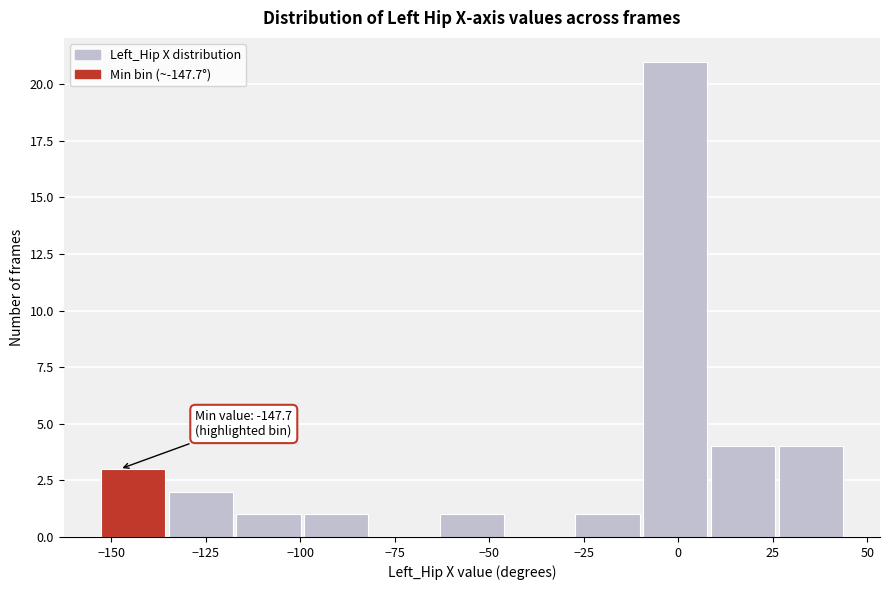

Around what value on the x-axis is the tallest bar? Give the approximate position of its centre, as read against the axis.

0